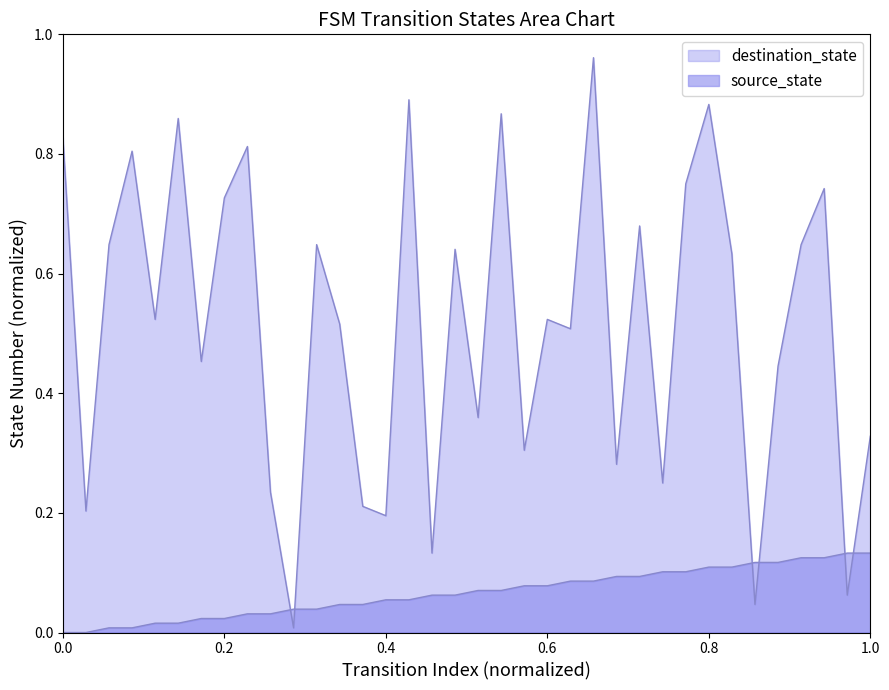

Reading left to right, transcribe all the data shown in this chart.

source_state: 0.0	0.0	0.0	0.0	0.0	0.0	0.0	0.0	0.0	0.0	0.0	0.0	0.0	0.0	0.1	0.1	0.1	0.1	0.1	0.1	0.1	0.1	0.1	0.1	0.1	0.1	0.1	0.1	0.1	0.1	0.1	0.1	0.1	0.1	0.1	0.1
destination_state: 0.8	0.2	0.6	0.8	0.5	0.9	0.5	0.7	0.8	0.2	0.0	0.6	0.5	0.2	0.2	0.9	0.1	0.6	0.4	0.9	0.3	0.5	0.5	1.0	0.3	0.7	0.2	0.8	0.9	0.6	0.0	0.4	0.6	0.7	0.1	0.3